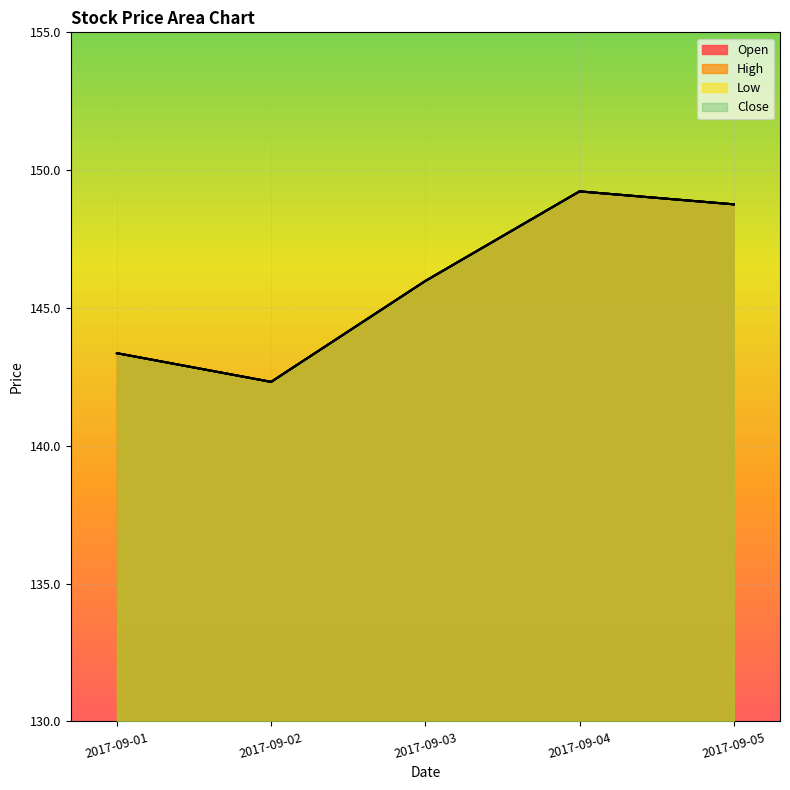

At how many categories does at least one series exceed 148?

2